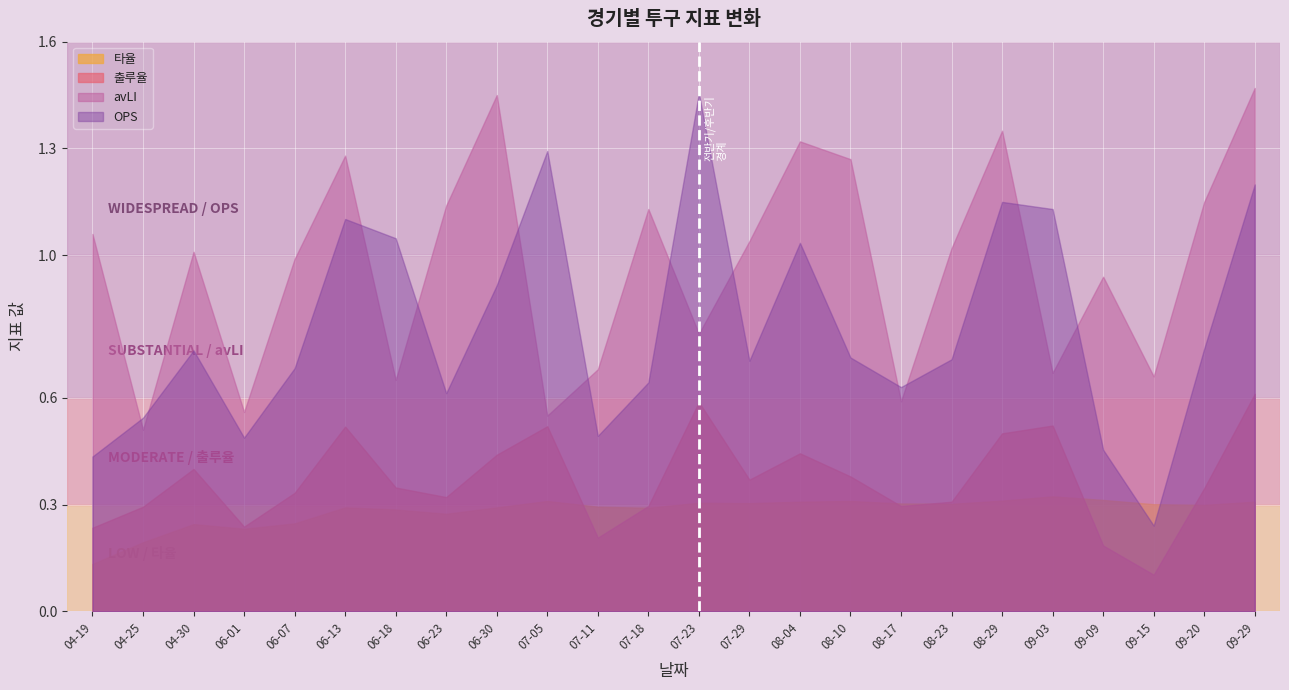

What position from the left is 09-20?

23